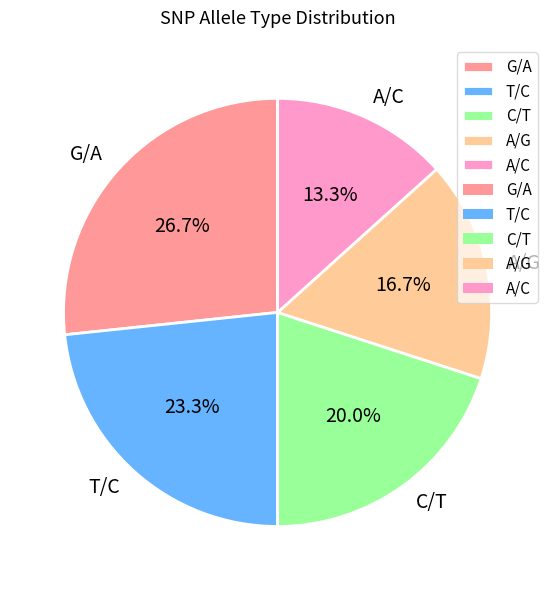

Is there any slice that represents more than half of the pie?

No